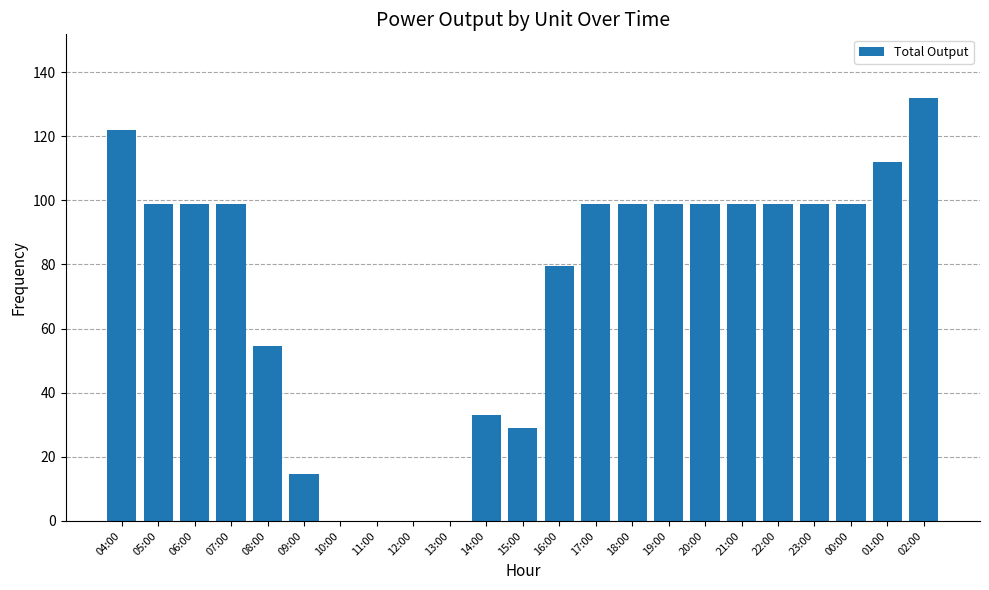

What is the maximum value shown in the chart?

132.0